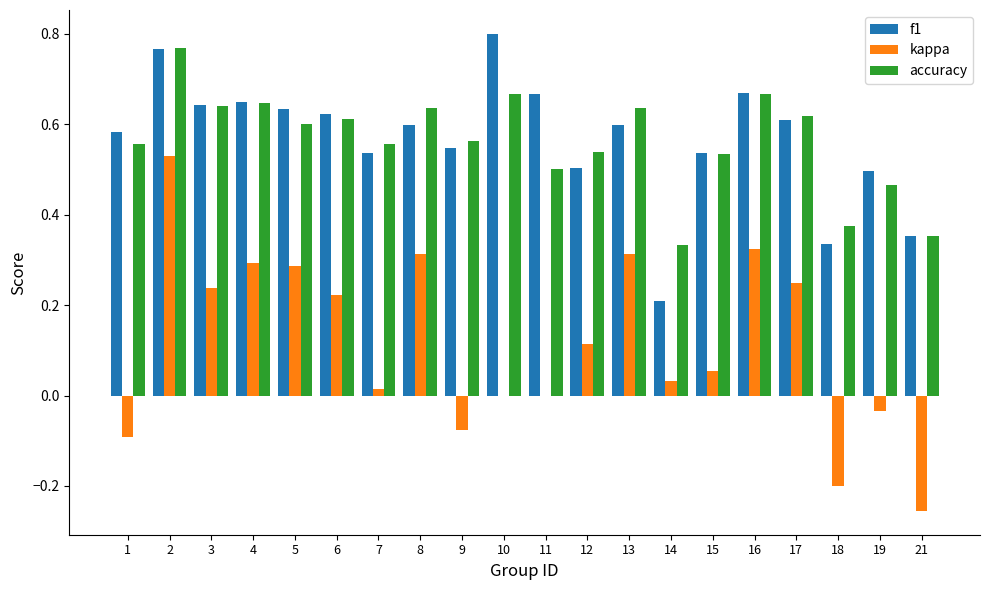

The value of accuracy at 4 is 0.9. True or false?

False